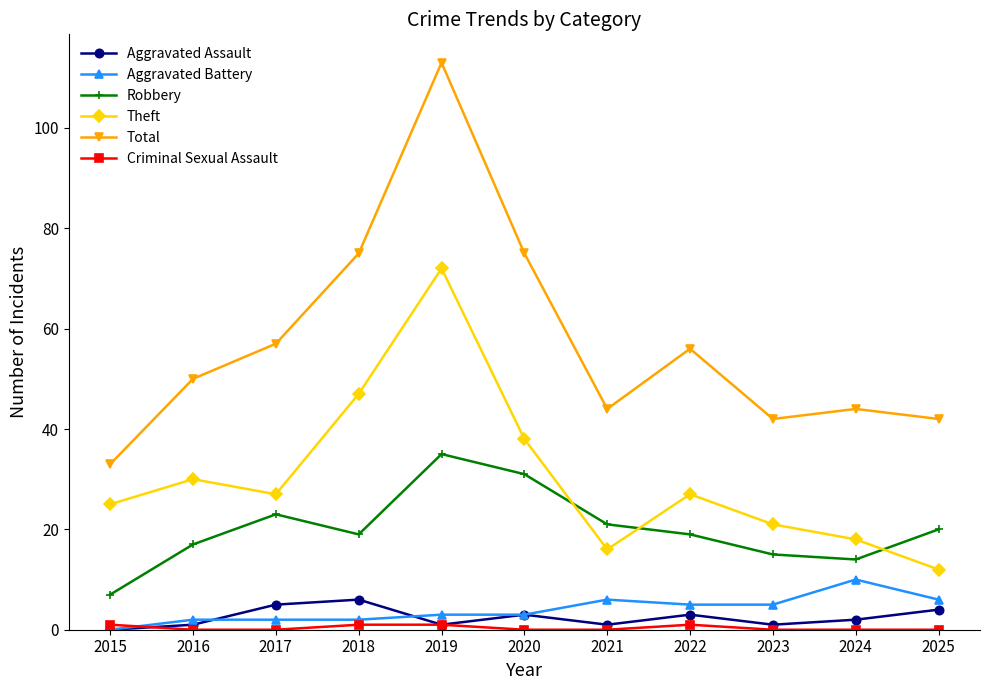

What is the maximum value for Aggravated Battery?

10